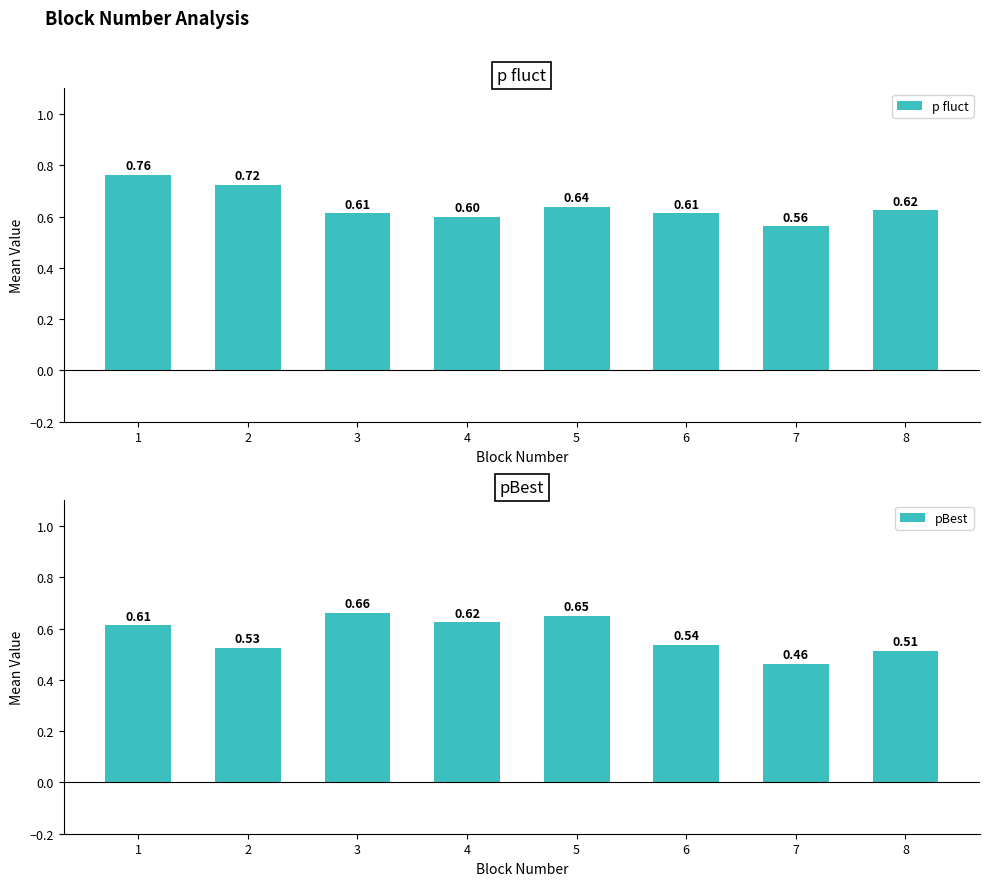

Which series changed the most between 2 and 5?

pBest